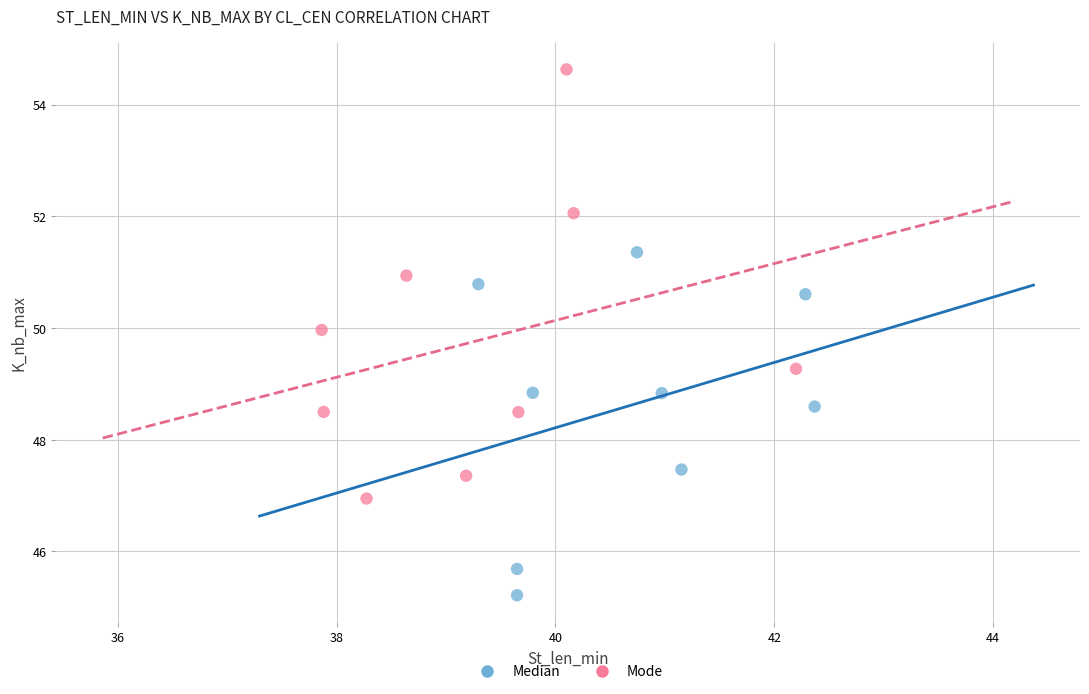

Which series has the largest Y range (max minus min)?

Mode